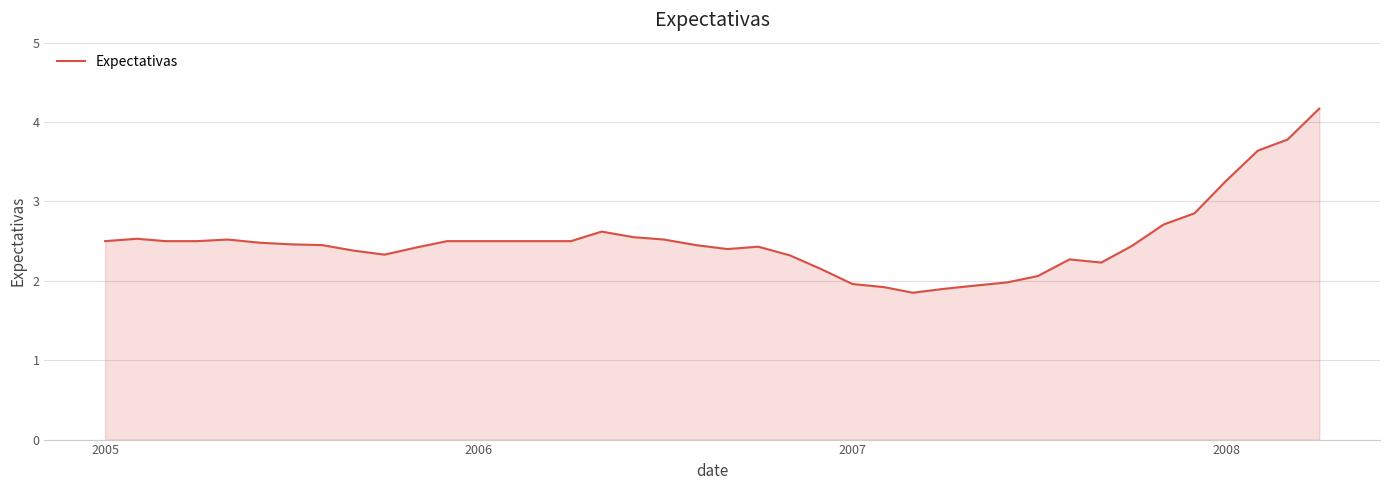

What is the maximum value shown in the chart?

4.2